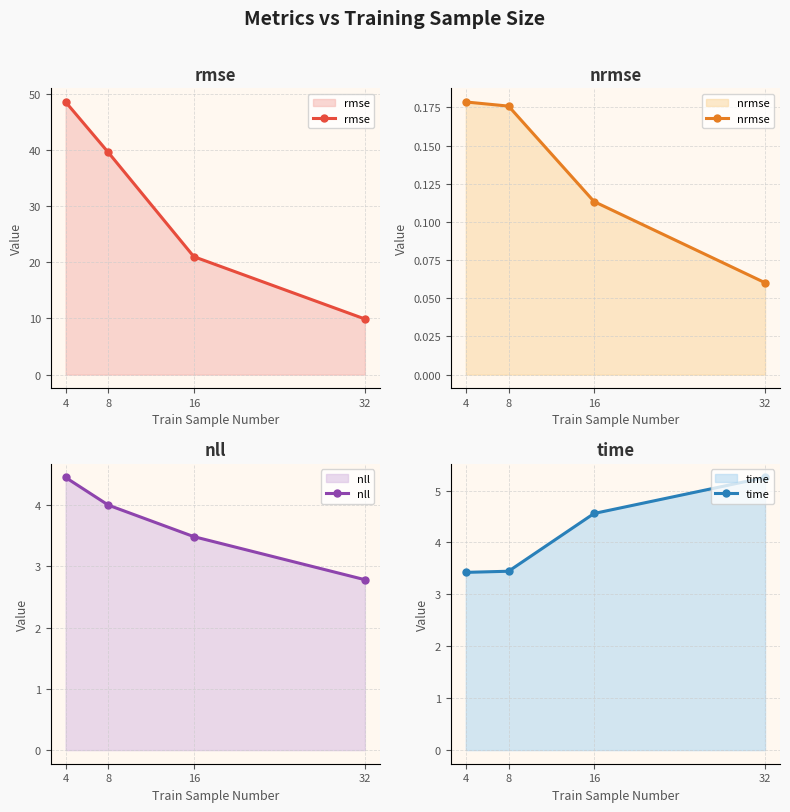

Where is time nearest to the value 4?

8